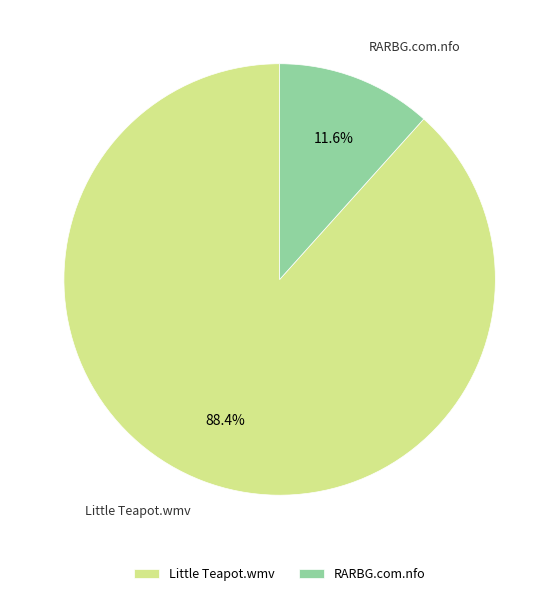

To the nearest percent, what is the average slice percentage?

50%